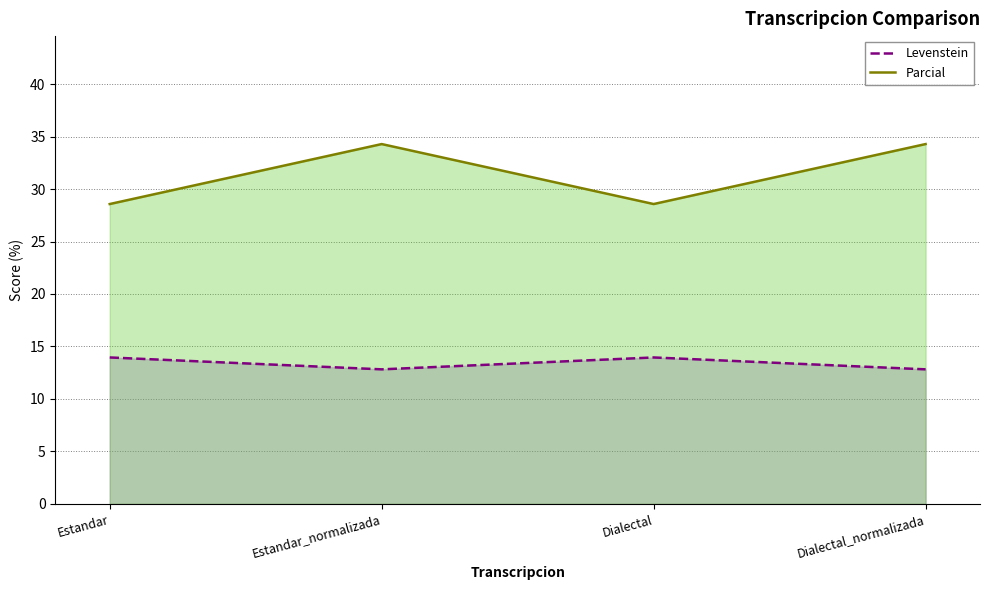

What is the difference between the highest and lowest values at Estandar?

14.6